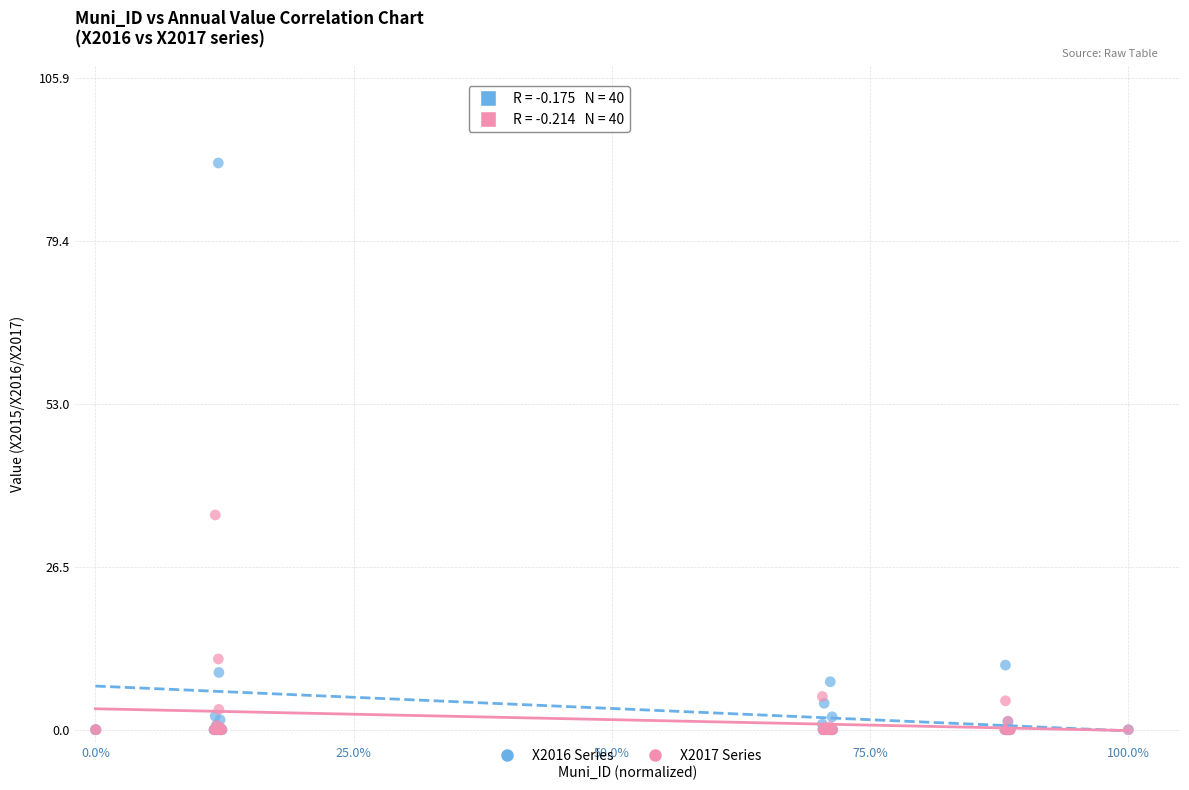

Which series has the widest spread of Y values?

X2016 Series